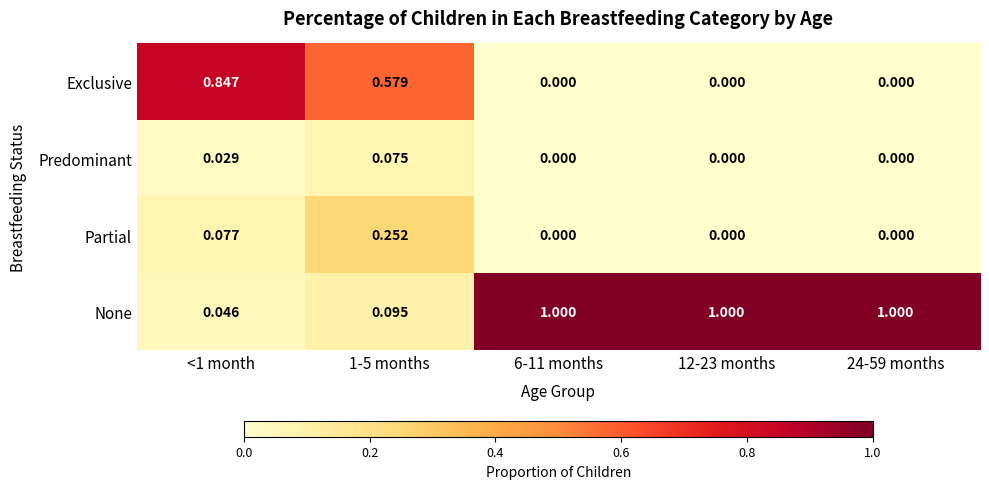

At <1 month, list the series in order from largest to smallest.

Exclusive, Partial, None, Predominant